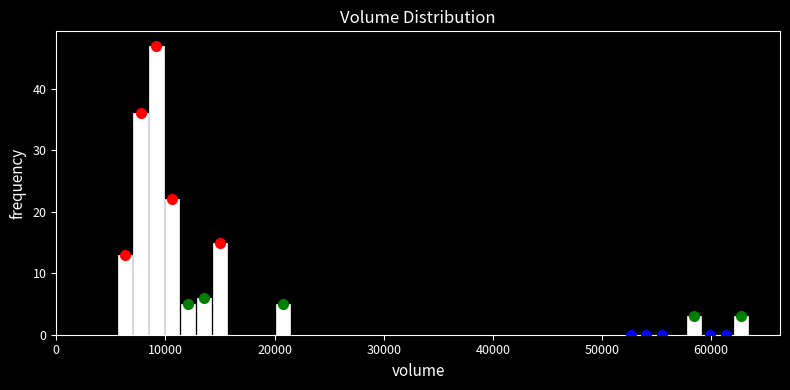

Around what value on the x-axis is the tallest bar? Give the approximate position of its centre, as read against the axis.

9000